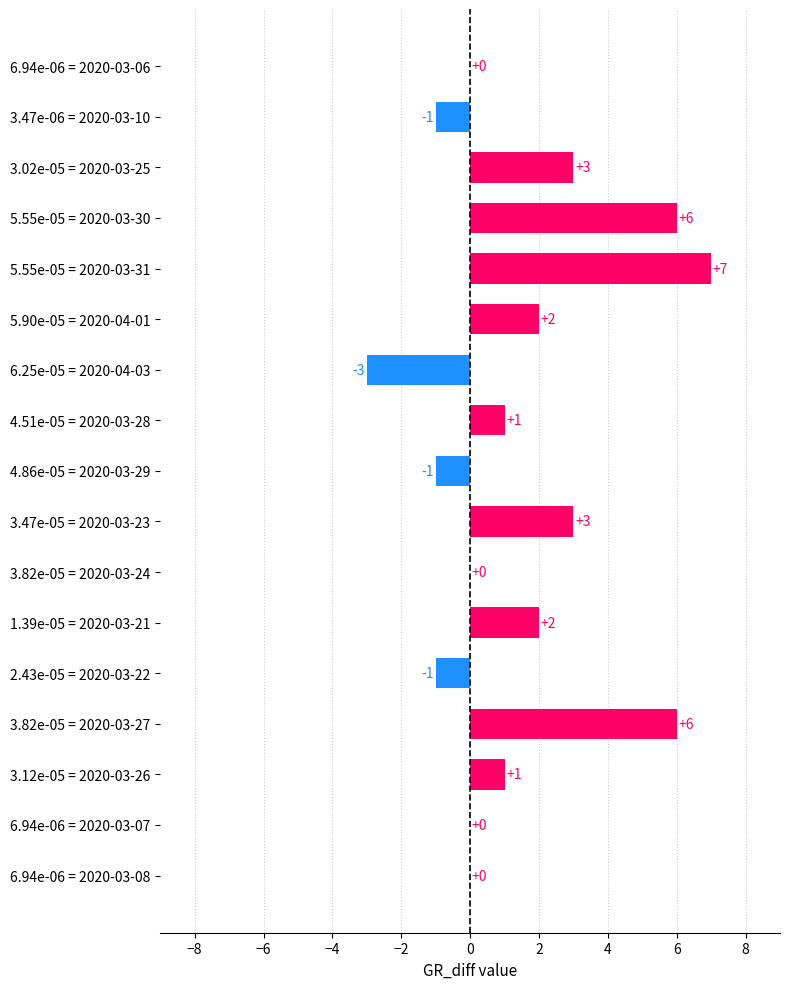

Are the bars grouped side by side (vs. stacked)?

No